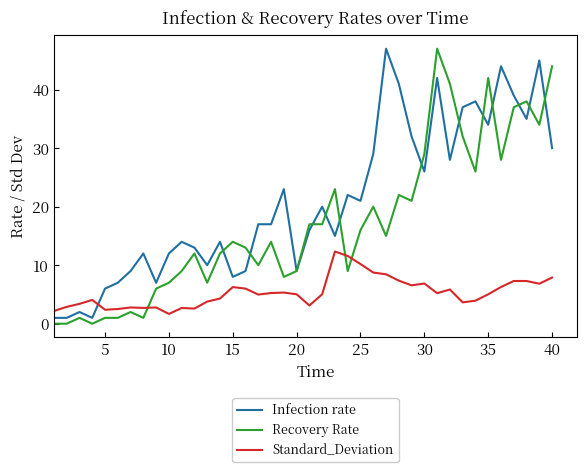

Rank the series by their average value, from highest to lowest.

Infection rate, Recovery Rate, Standard_Deviation